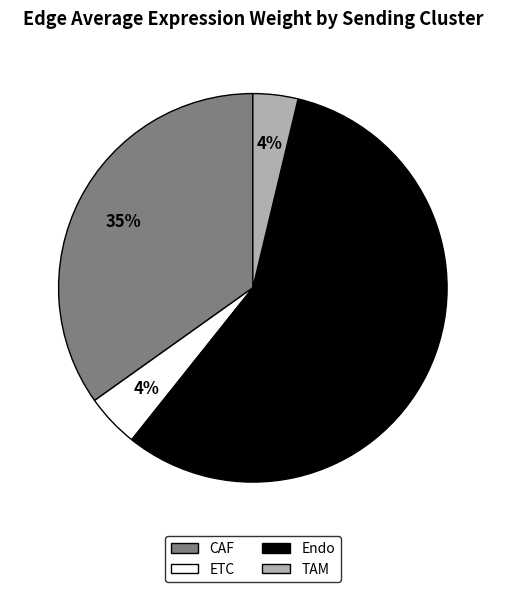

Which slice is the largest?

Endo